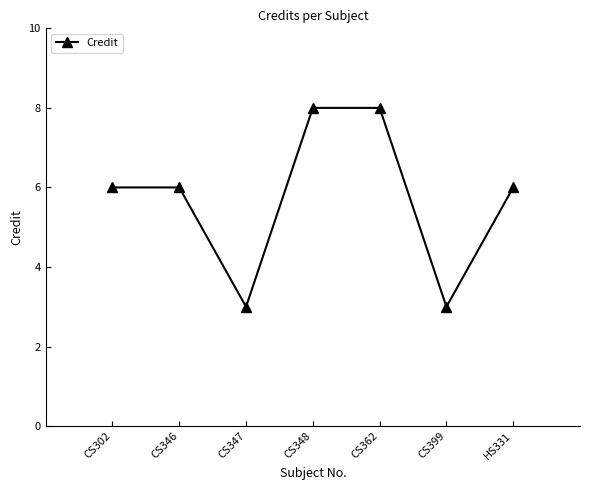

At which category does the data reach its first local valley?

CS347